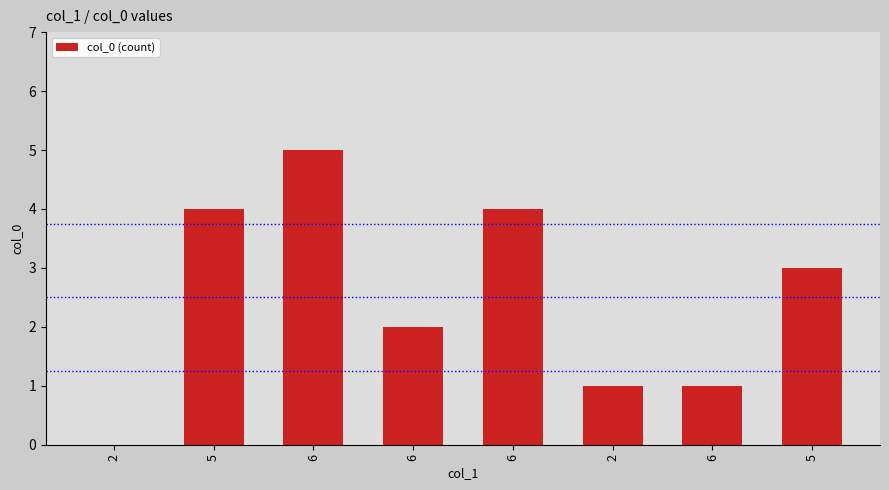

Rank the categories by value from lowest to highest.

2, 2, 6, 6, 5, 5, 6, 6